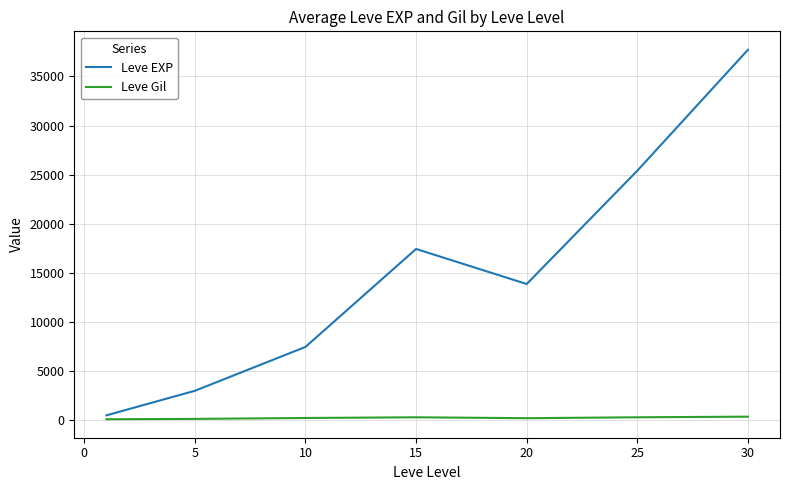

Is this an area chart (filled region under the line)?

No